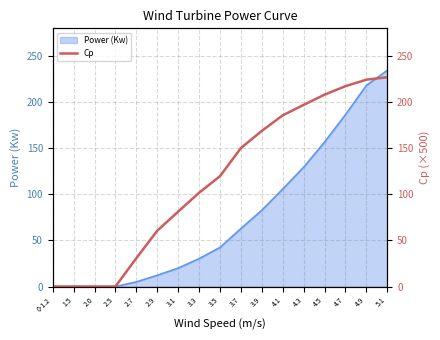

Between 3.9 and 3.7, which is larger?

3.9